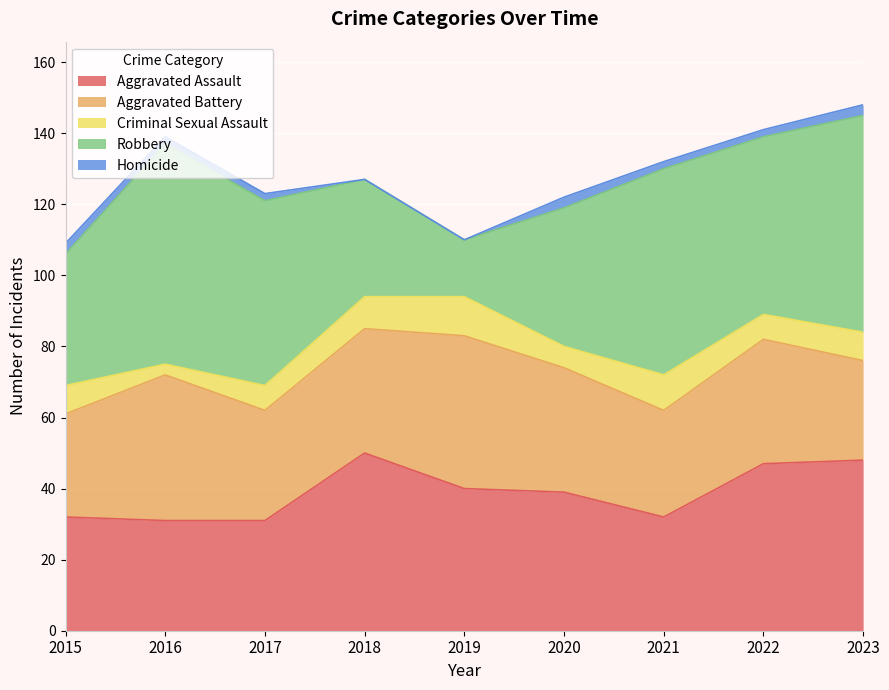

What is the approximate value of Aggravated Assault at 2015, to the nearest 10?

30